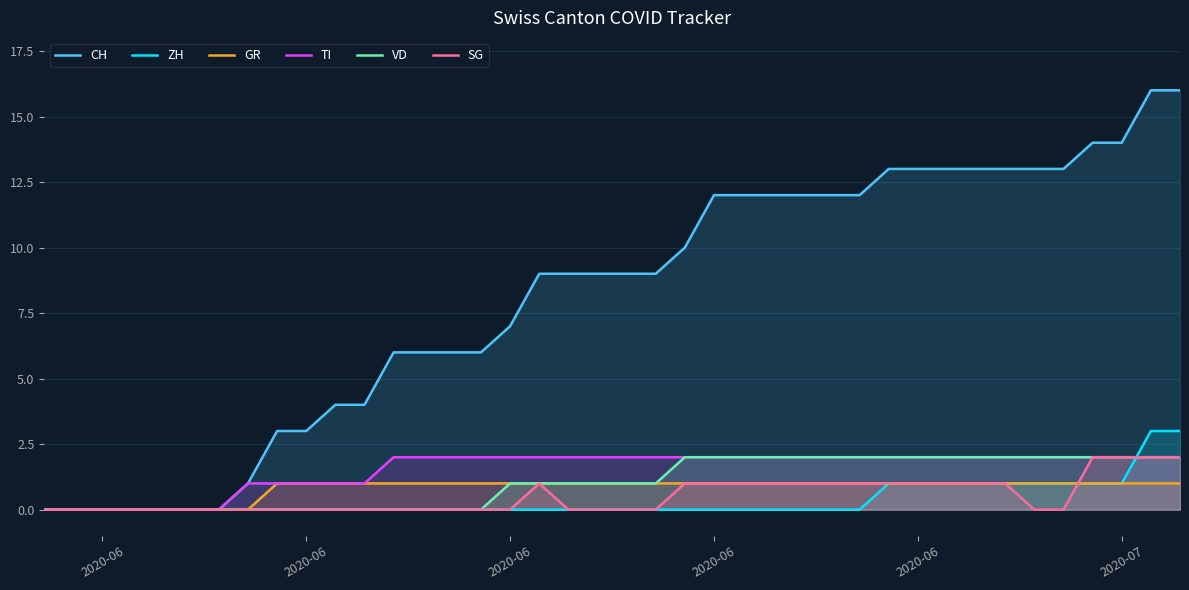

How many intersections are there between ZH and VD?

1